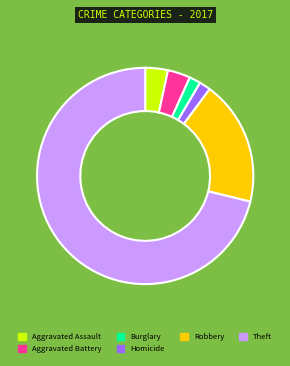

Which has a higher value, Aggravated Battery or Burglary?

Aggravated Battery